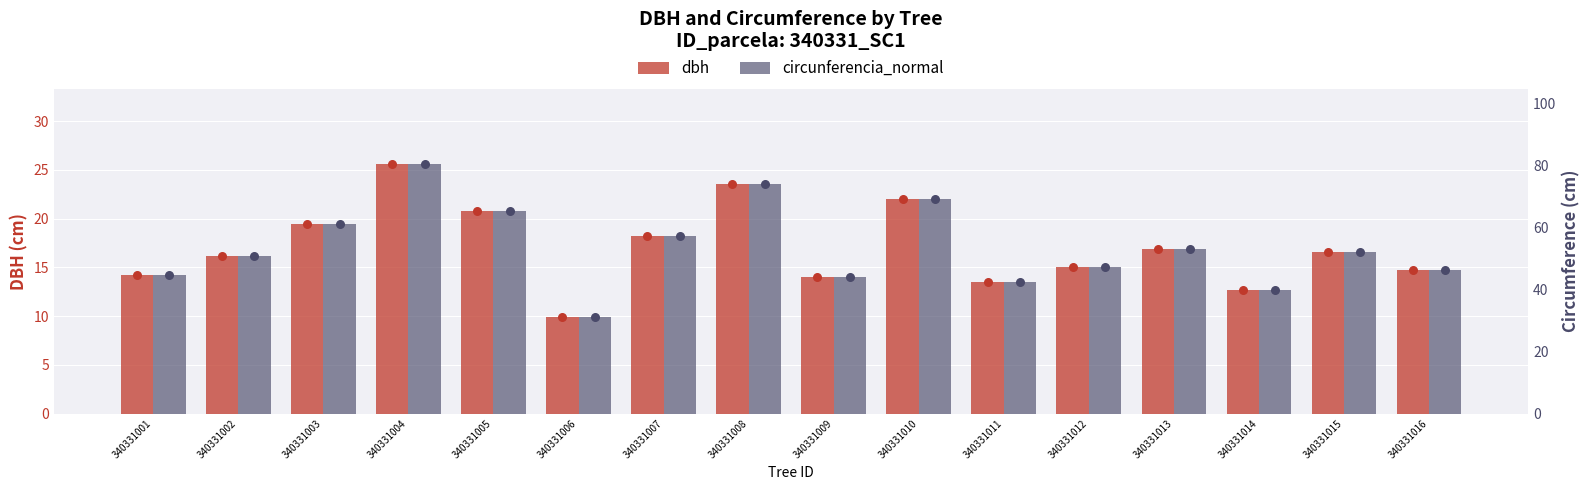

Which series contains the lowest Y value?

dbh